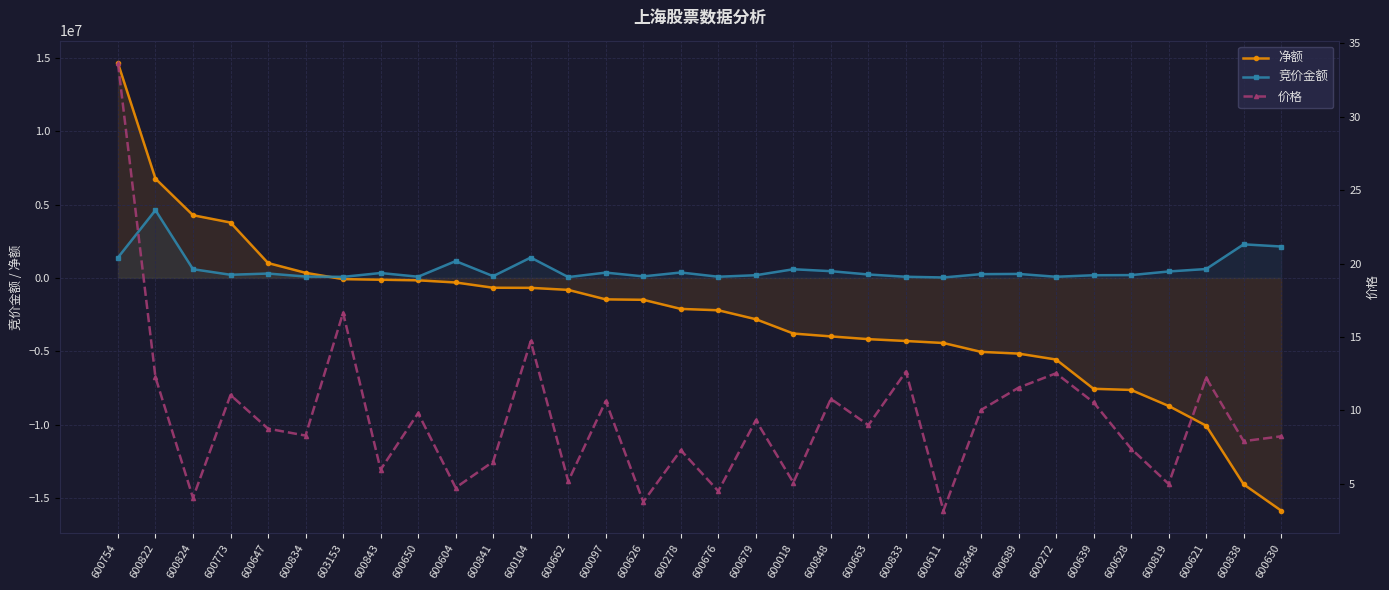

What is the highest value of the 净额 series?

14644022